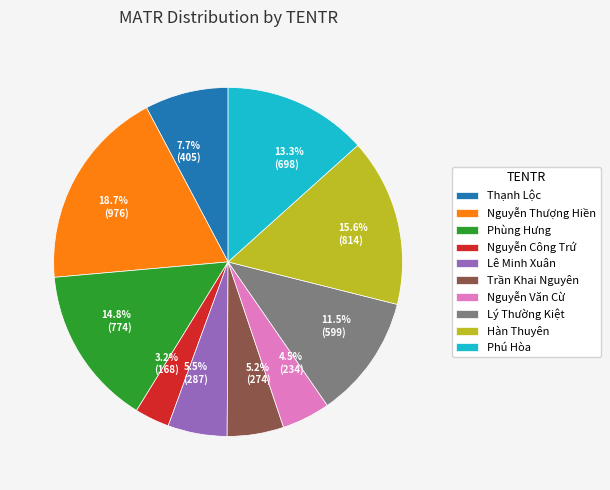

To the nearest percent, what is the combined percentage of Lê Minh Xuân and Nguyễn Thượng Hiền?

24%